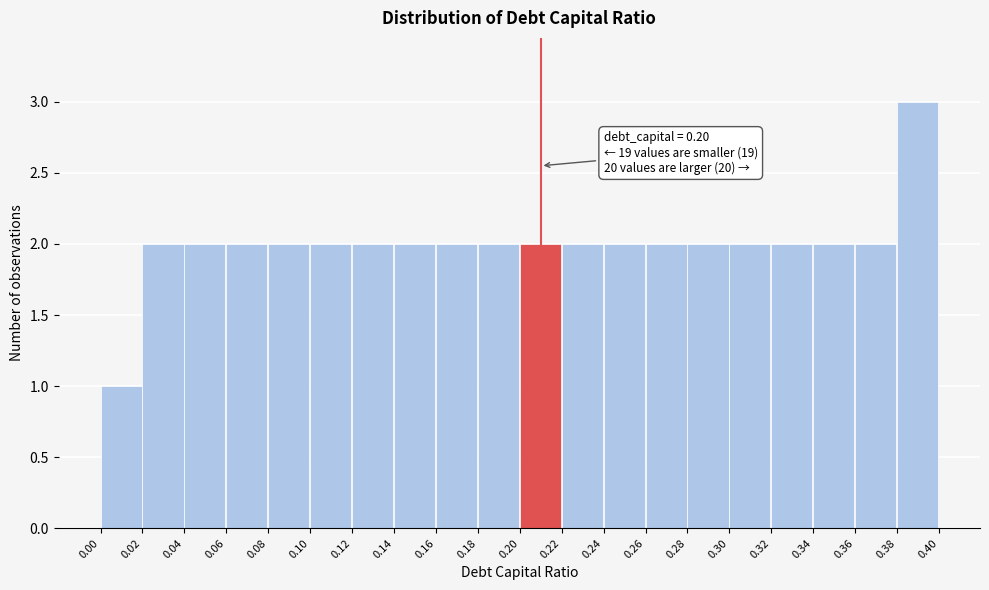

Over which range of the x-axis is the bar tallest?

0.38 to 0.40